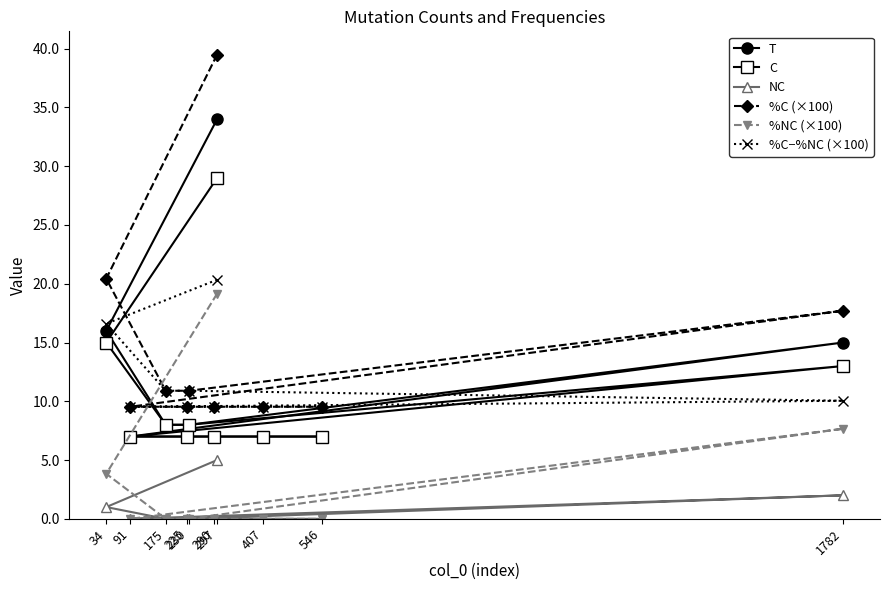

At how many categories does at least one series exceed 1?

10